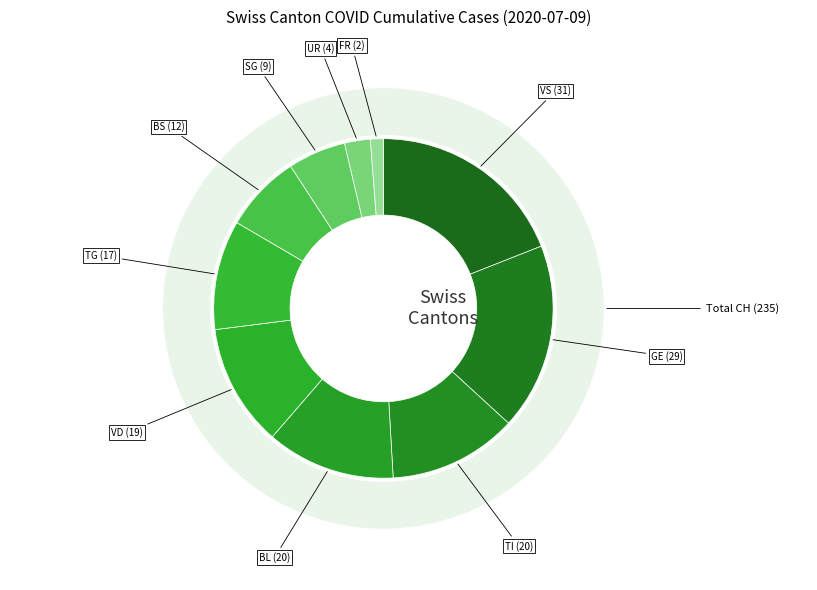

Between TI and BS, which is larger?

TI